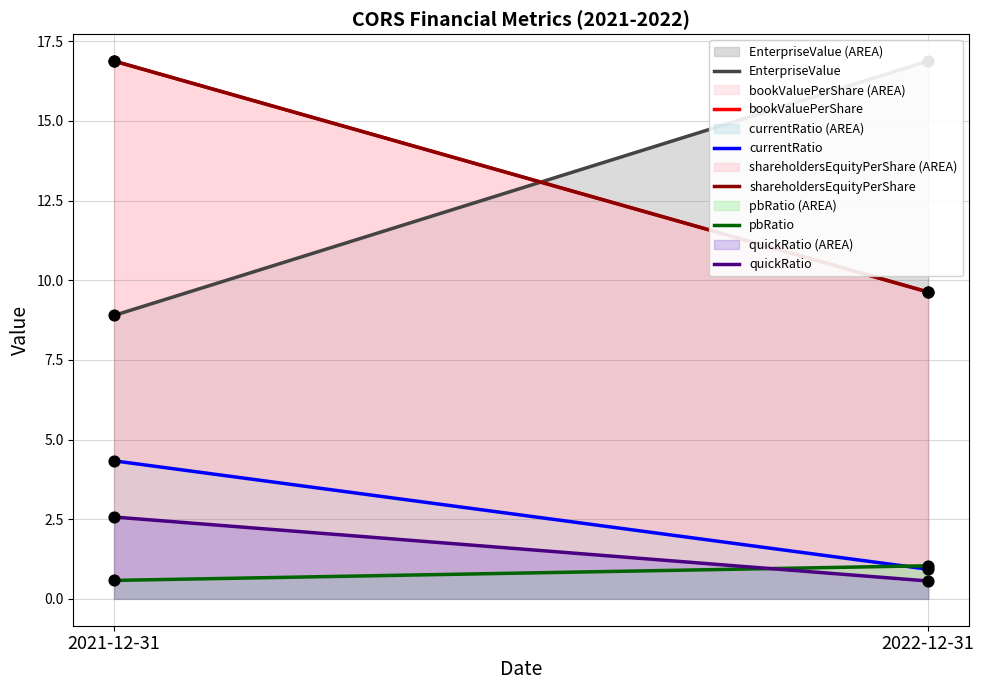

Which series has the largest total across all categories?

bookValuePerShare